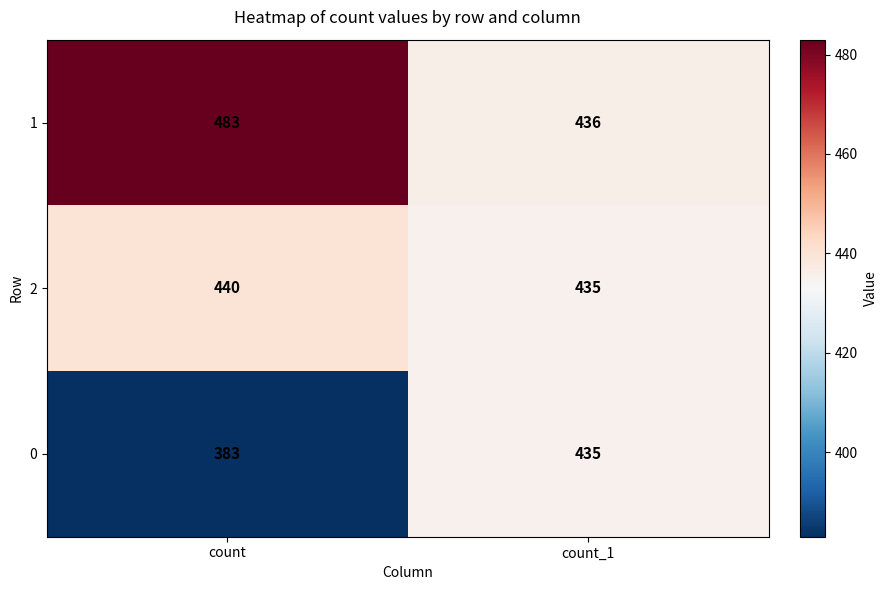

What is the maximum value shown in the chart?

483